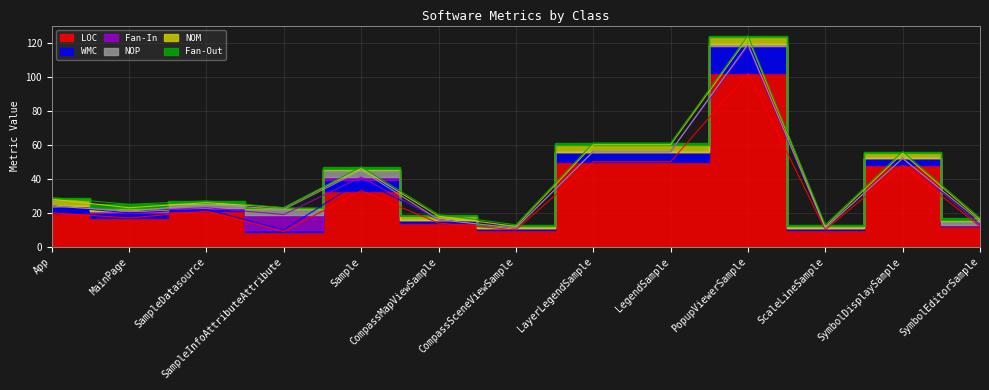

Which series has the largest range (max minus min)?

LOC